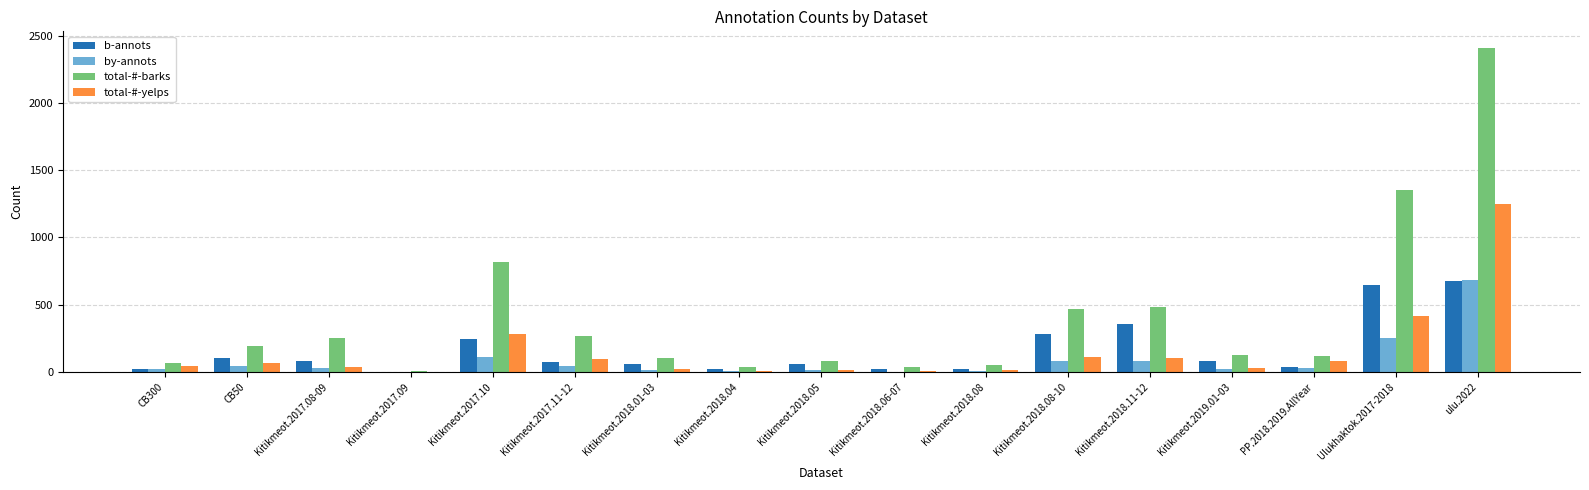

Is the value of total-#-barks at Kitikmeot.2018.01-03 greater than the value of by-annots at Ulukhaktok.2017-2018?

No